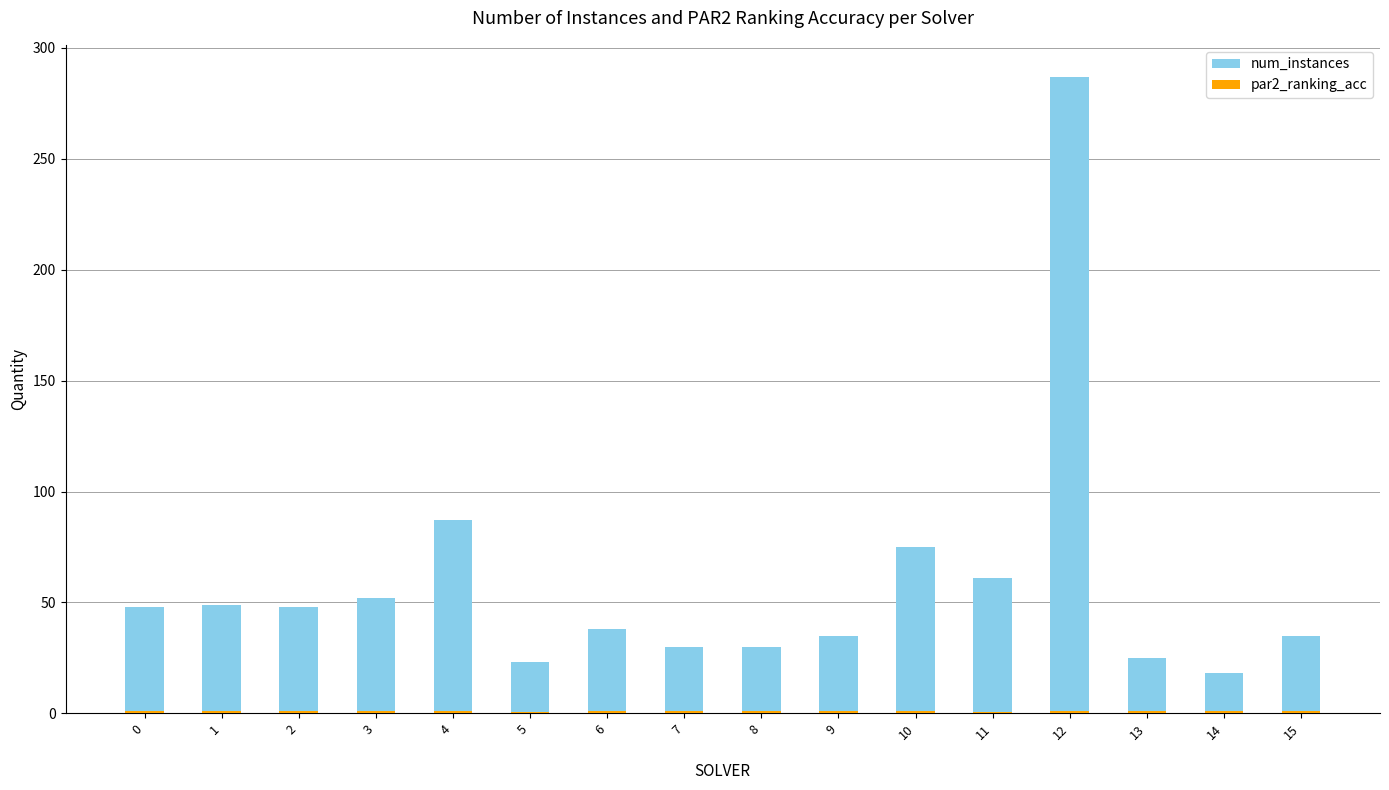

Count the par2_ranking_acc values in the range 0 to 1.

16